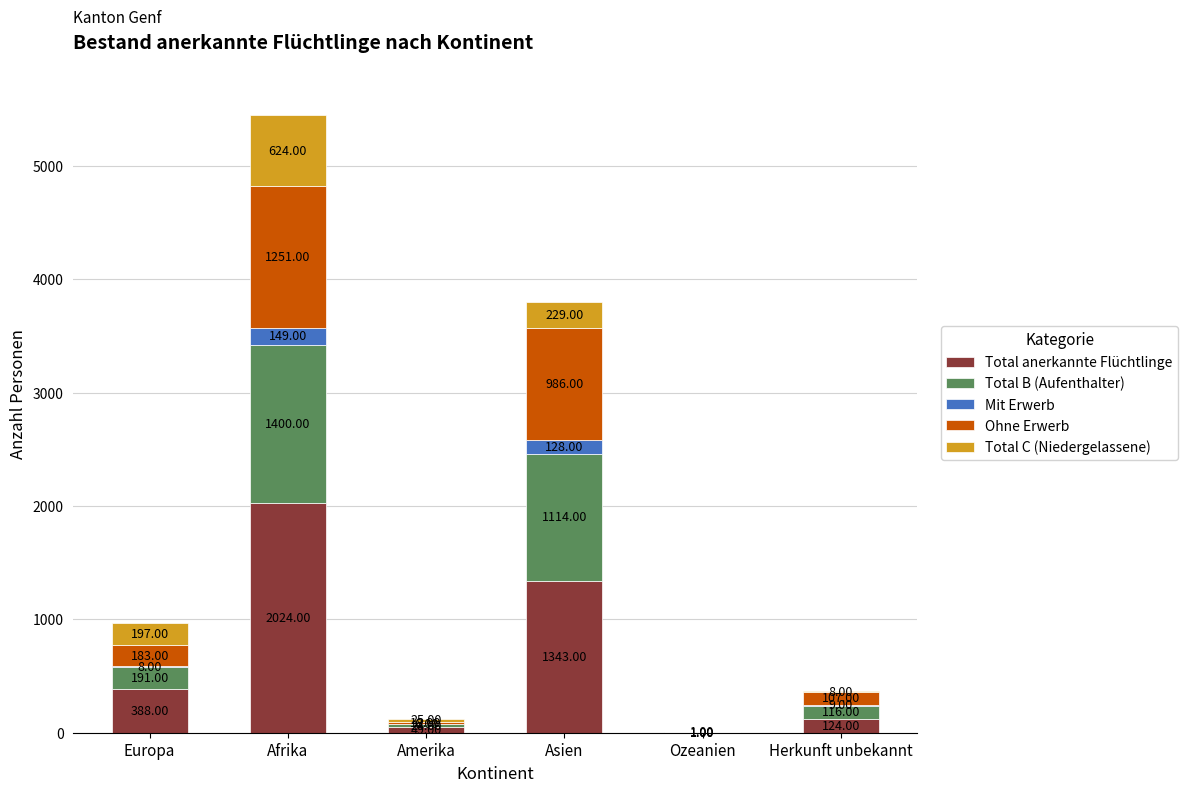

What is the sum of the Total anerkannte Flüchtlinge values at Amerika and Europa?

437